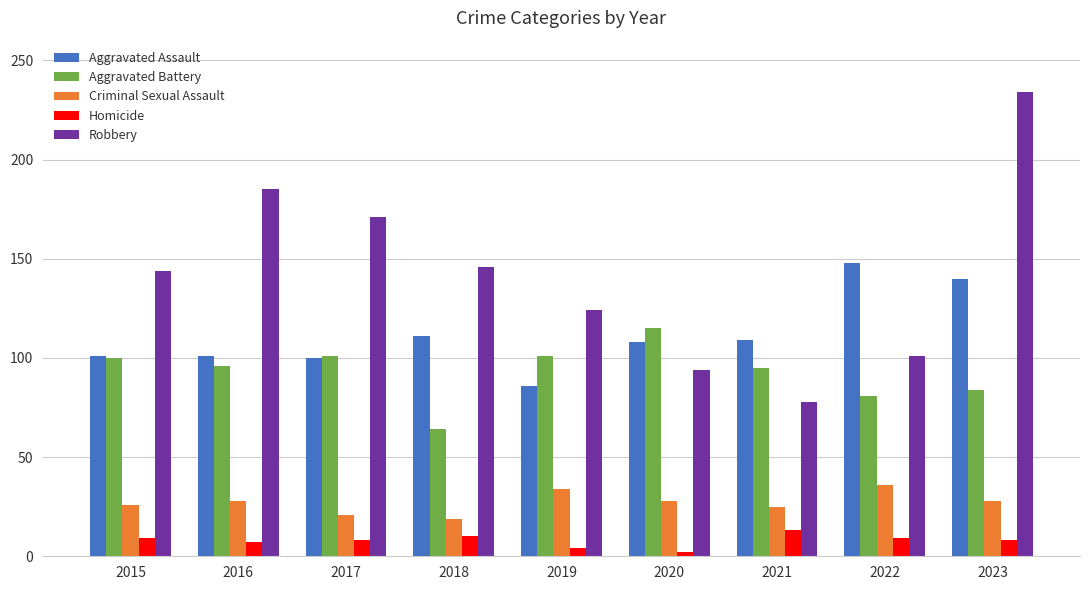

How many distinct data groups are displayed?

5